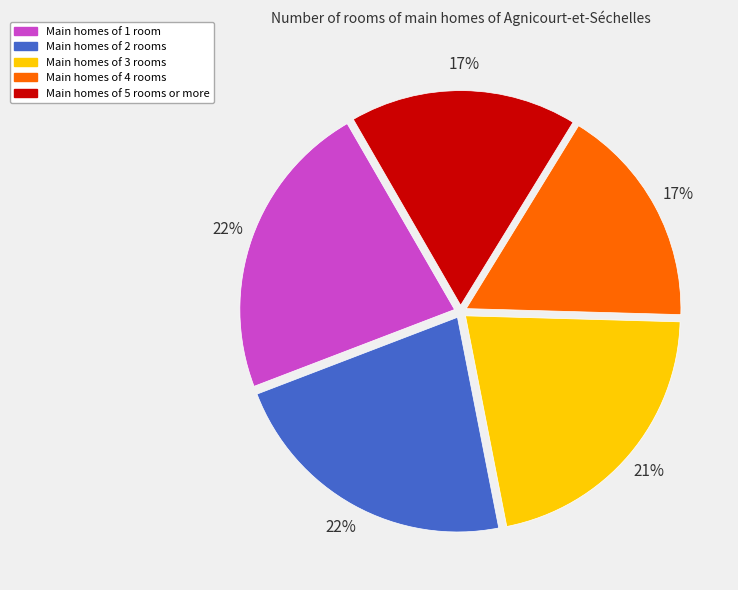

Is the sum of Main homes of 4 rooms and Main homes of 2 rooms greater than half?

No